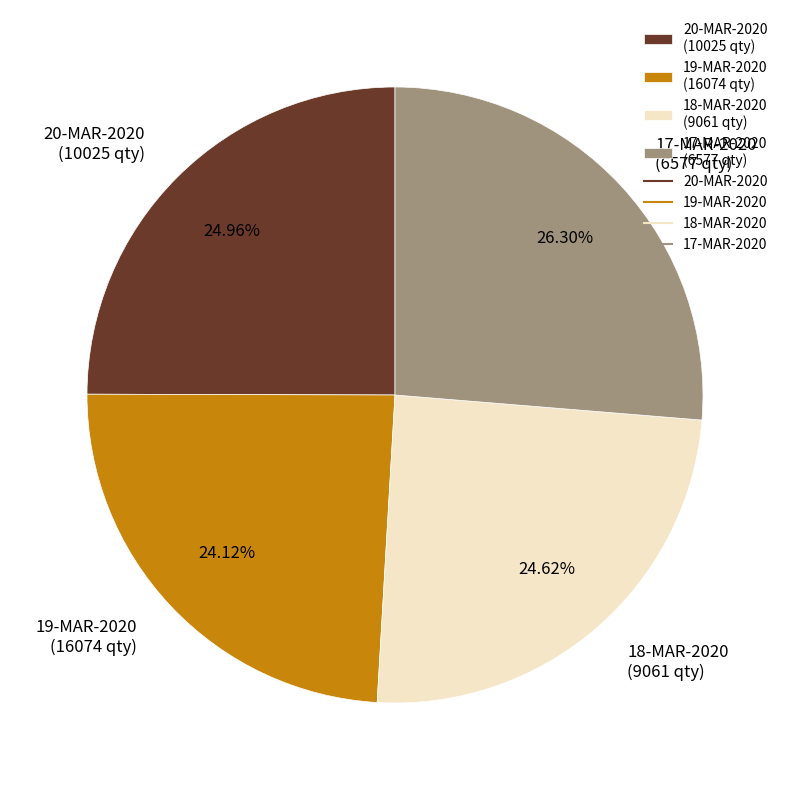

Approximately how many times larger is the value at 18-MAR-2020 (9061 qty) compared to 19-MAR-2020 (16074 qty)?

1.0